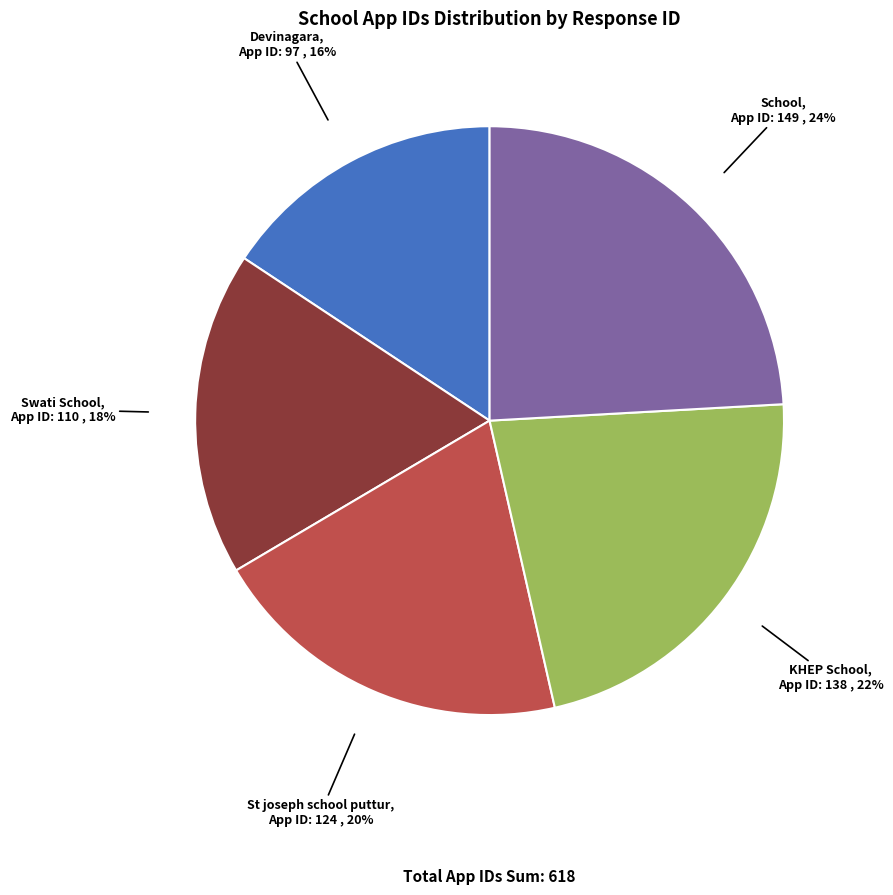

How many slices are in this pie chart?

5